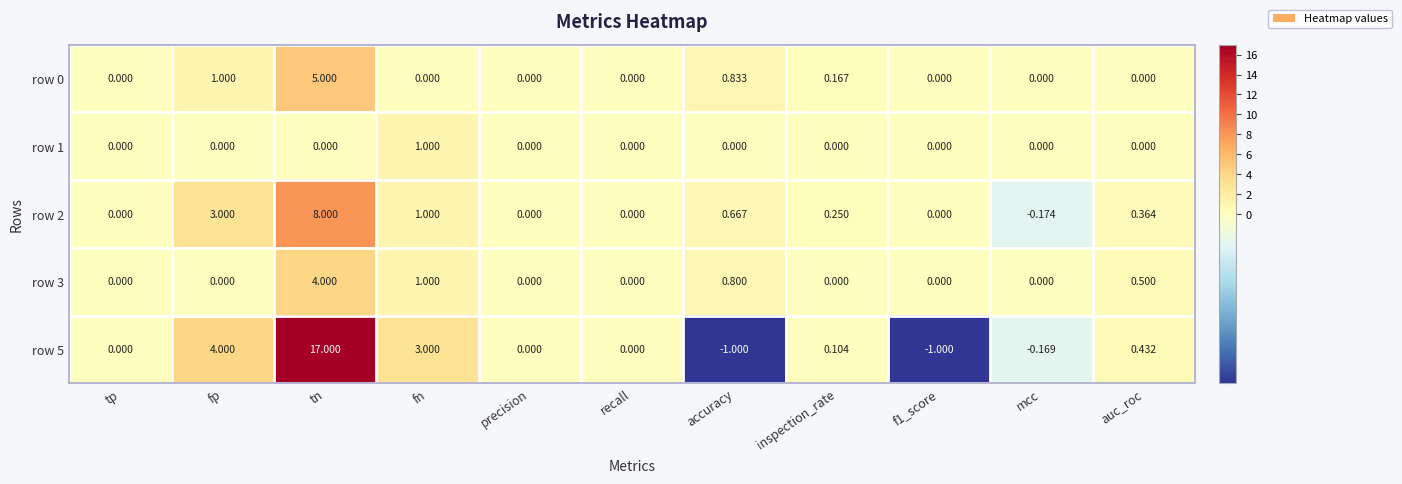

Where is row 5 nearest to the value 8?

fp